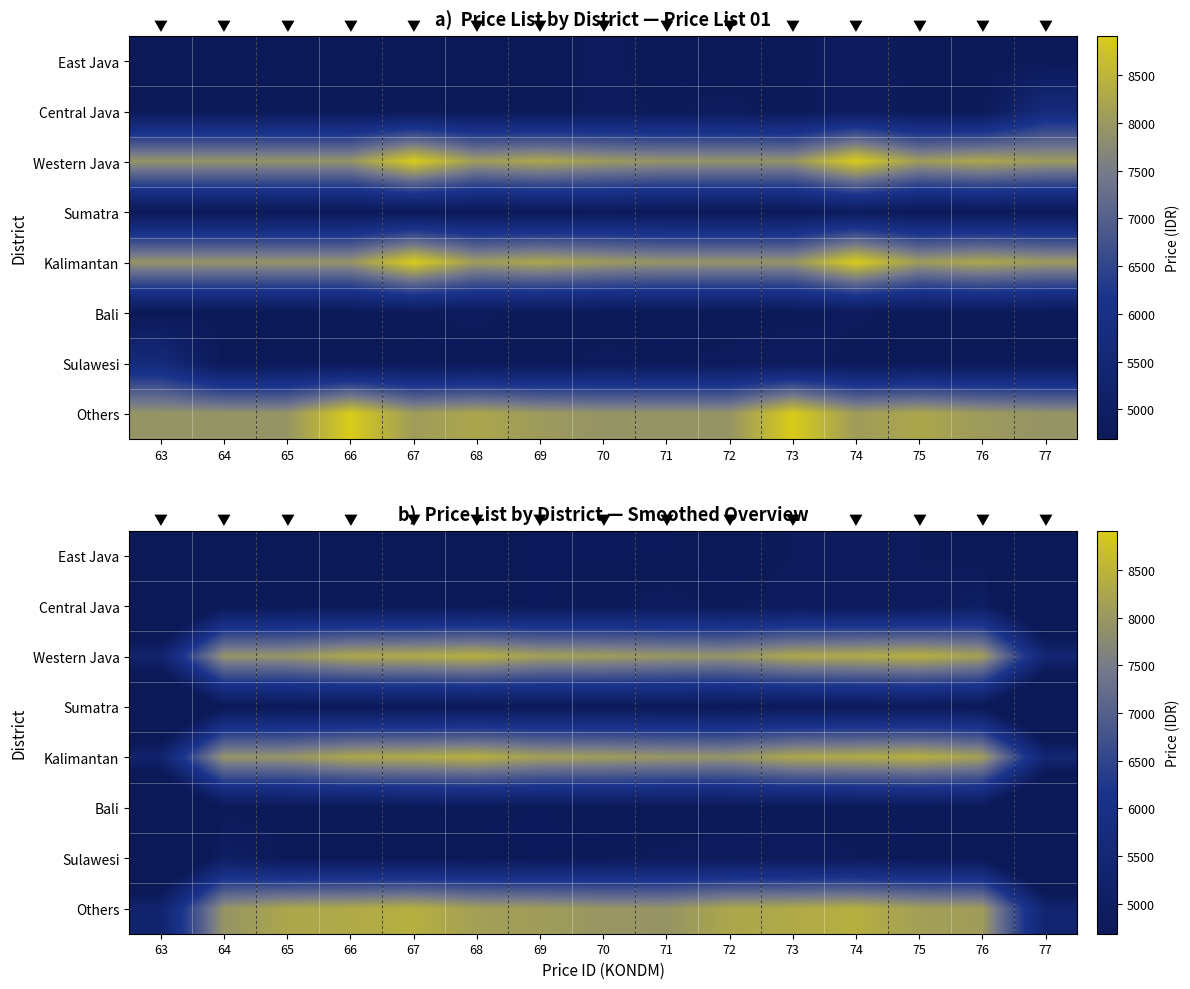

Is the value of Kalimantan at 69 greater than the value of East Java at 69?

Yes